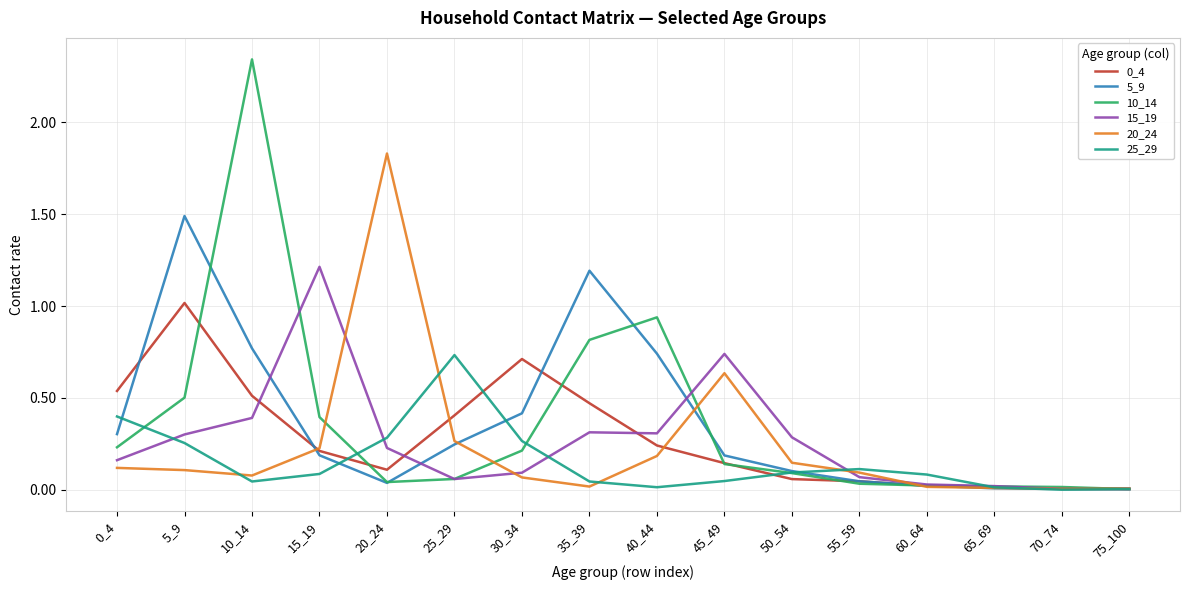

The 10_14 series shows 0.0 at 45_49. True or false?

False